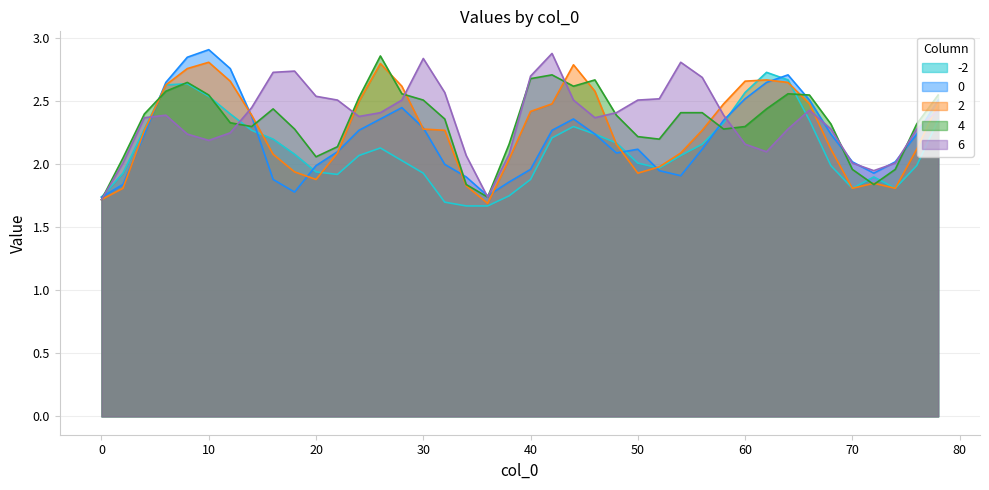

How many data points in 0 are less than 2?

12